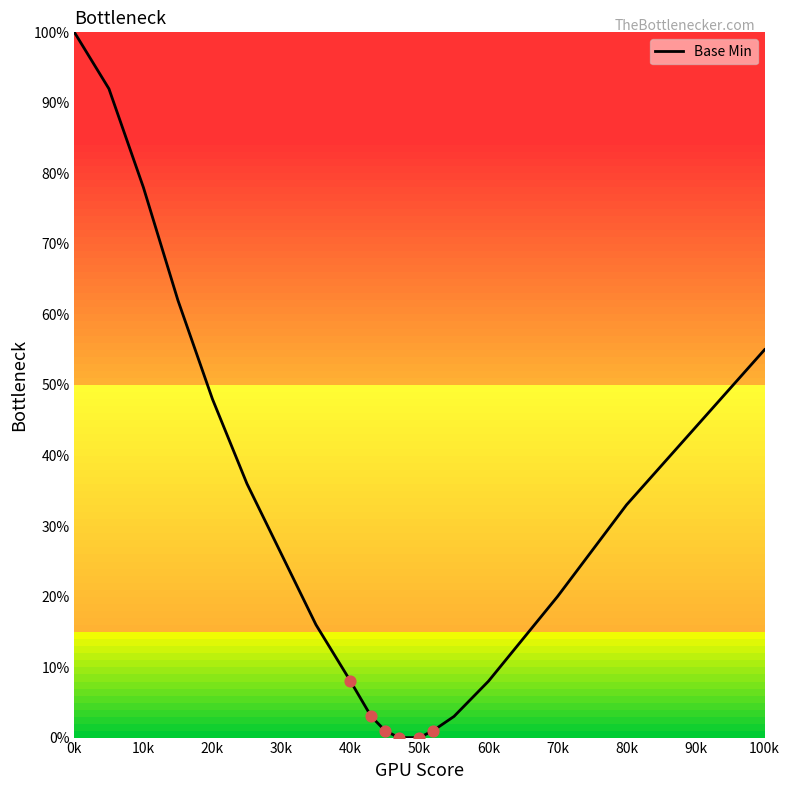

What is the maximum value shown in the chart?

100